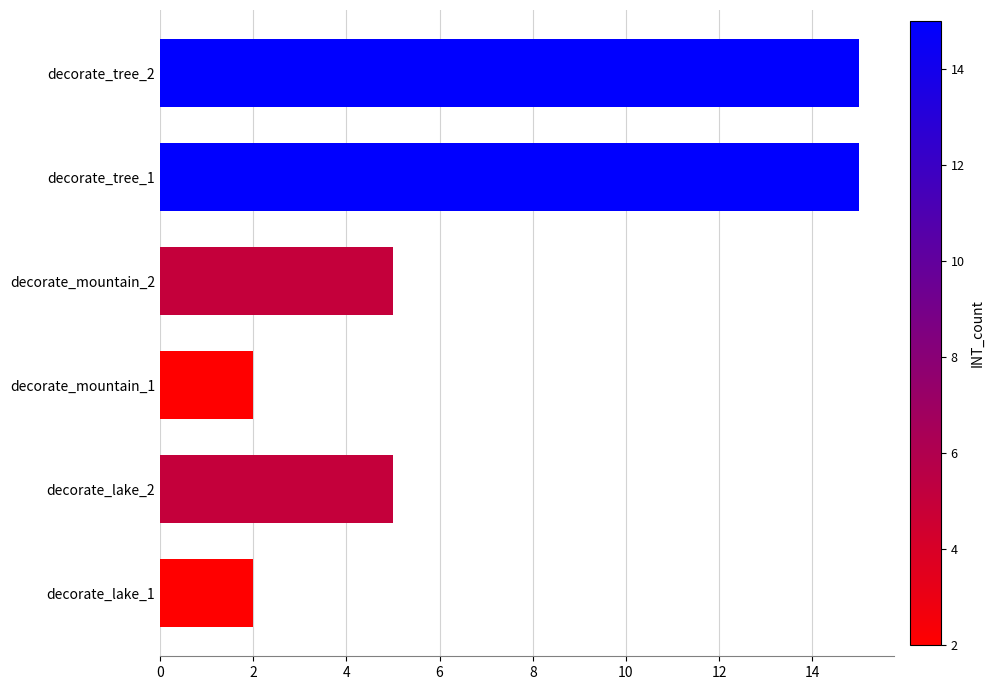

Are the bars horizontal?

Yes